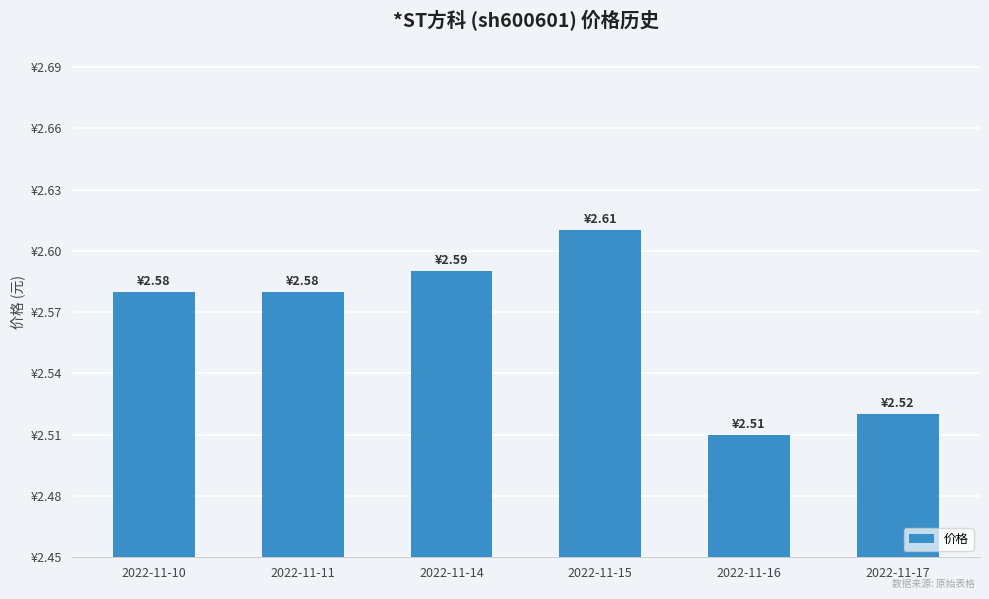

At which label is the value closest to 2?

2022-11-16